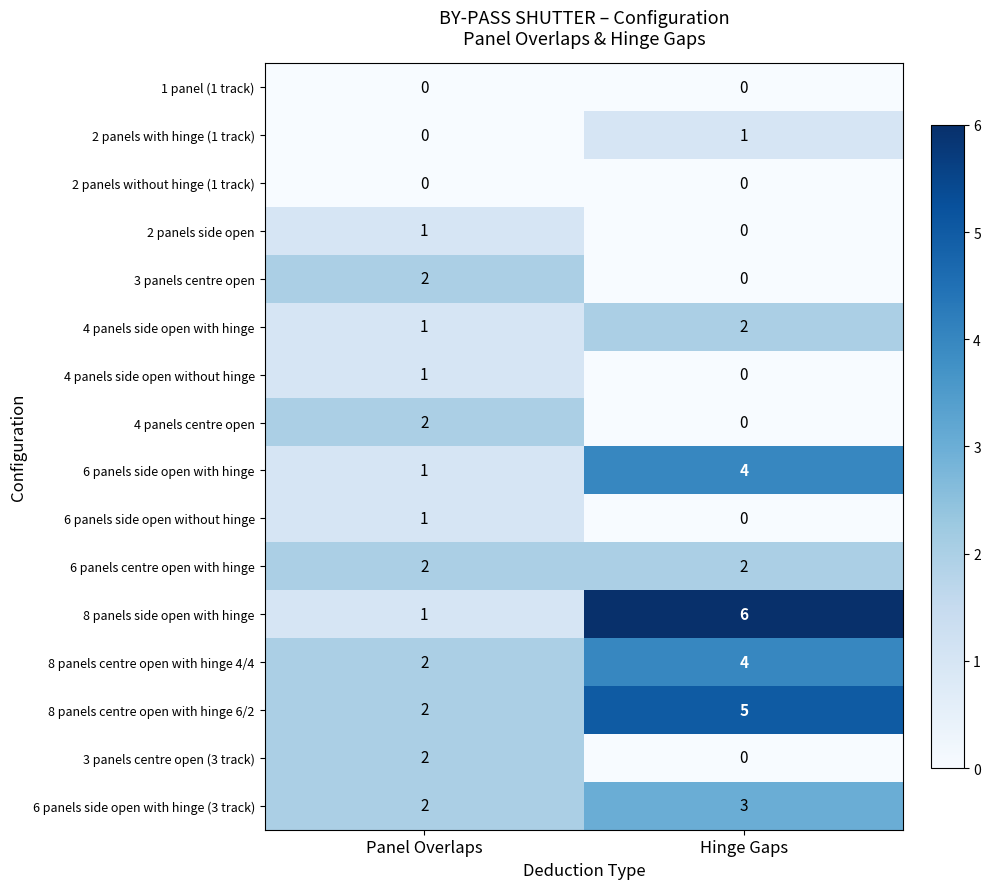

At which label does 4 panels side open without hinge reach its minimum?

Hinge Gaps